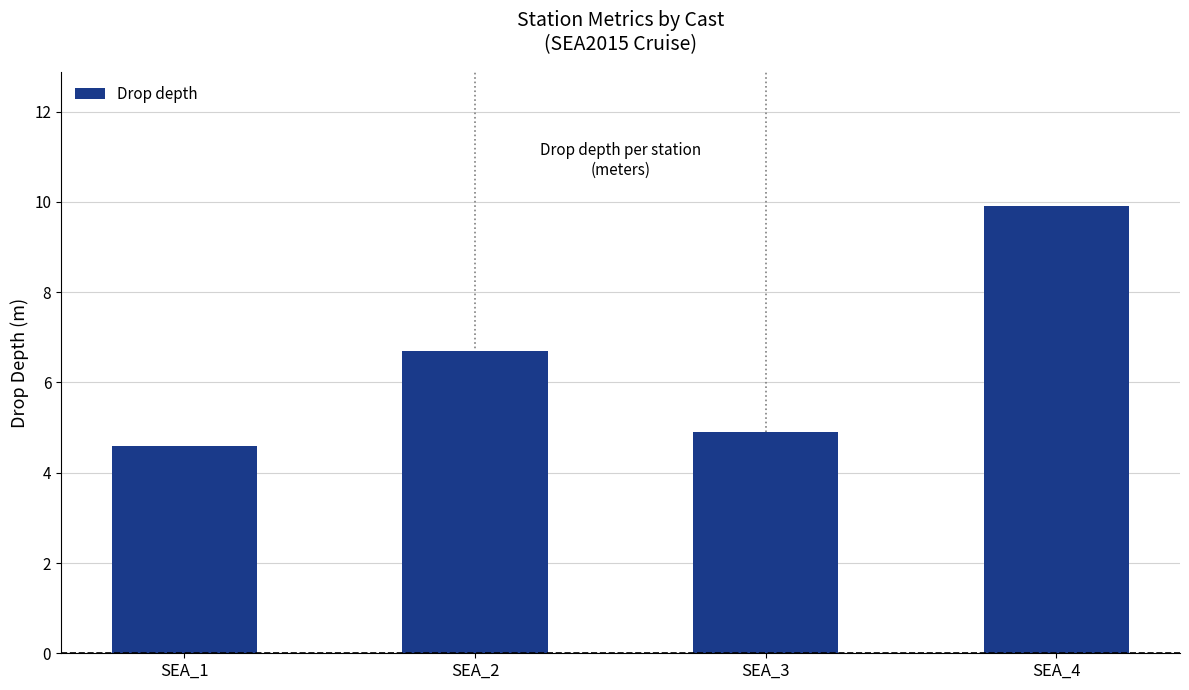

At which label does the data first exceed 6?

SEA_2